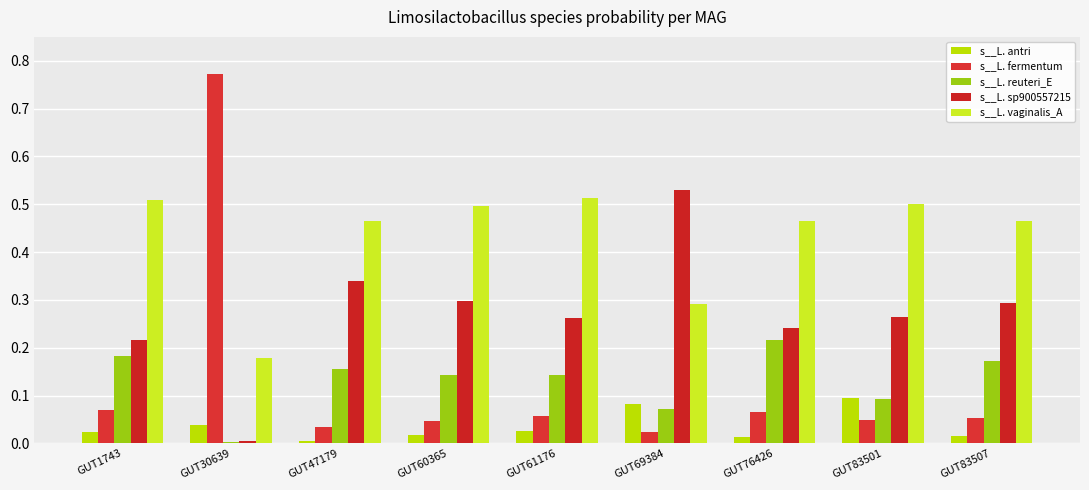

What is the maximum value shown in the chart?

0.8